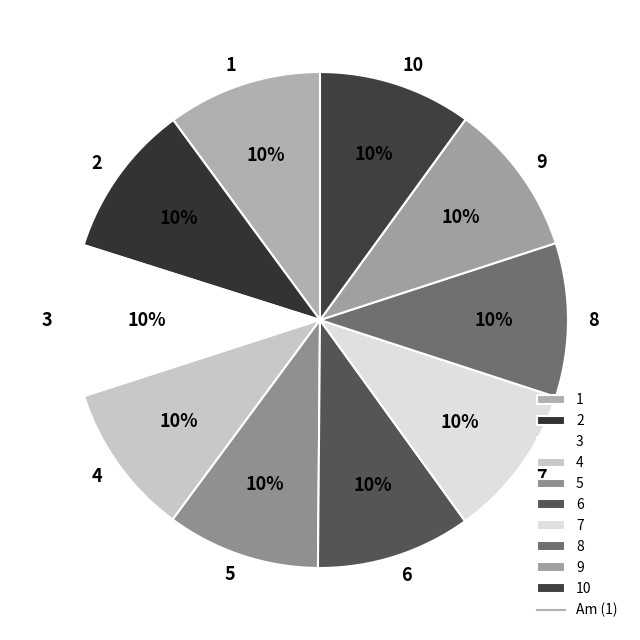

True or false: 8 accounts for 20% of the total.

False